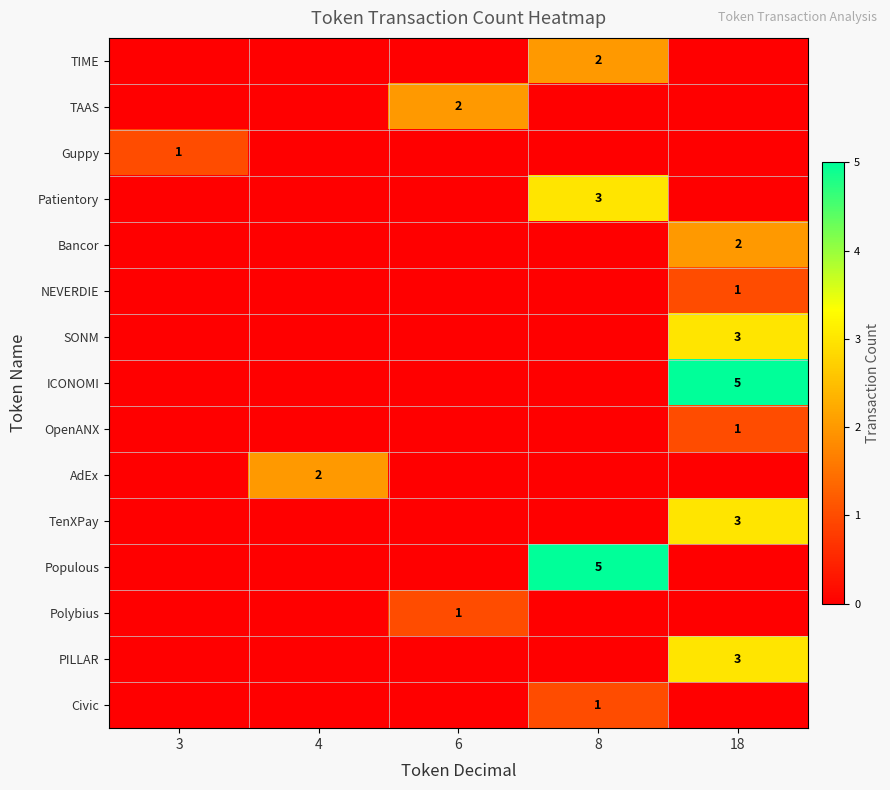

The value of AdEx at 4 is 1. True or false?

False